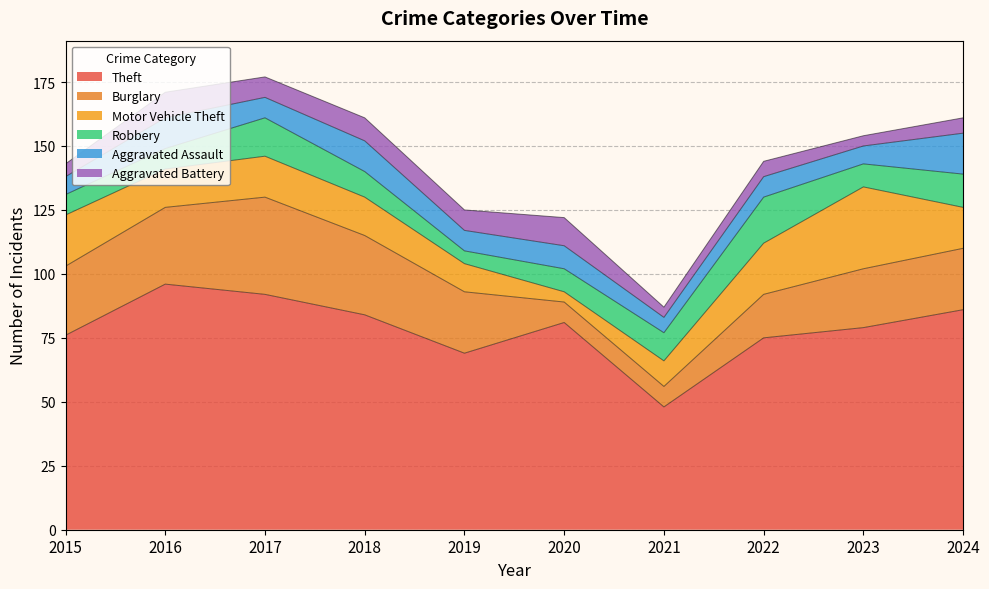

What is the value of the Aggravated Battery point at the 4th from the left?

9